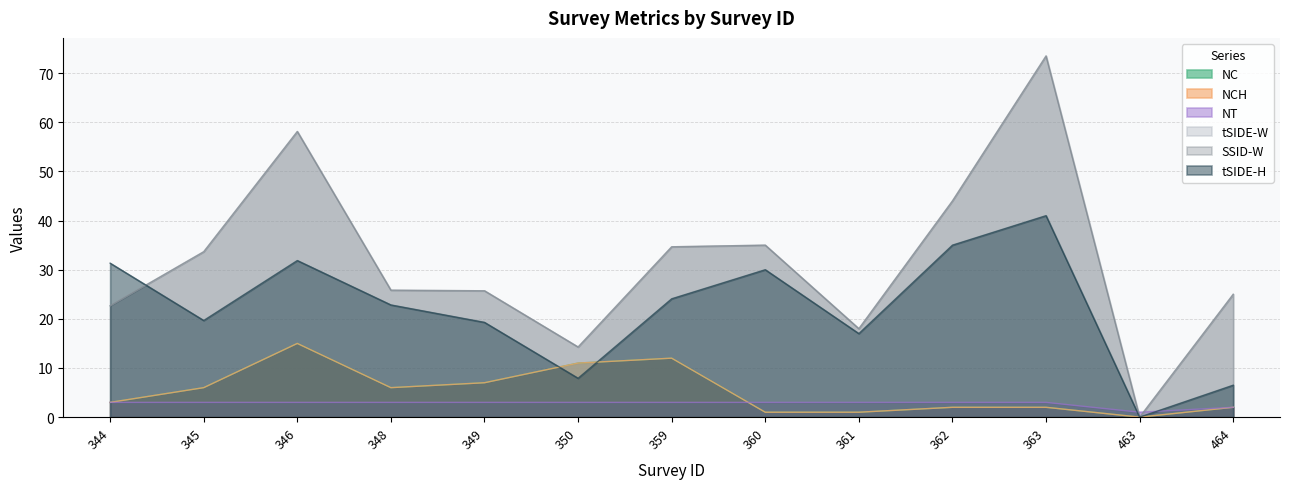

How many data points in tSIDE-H are less than 22?

6